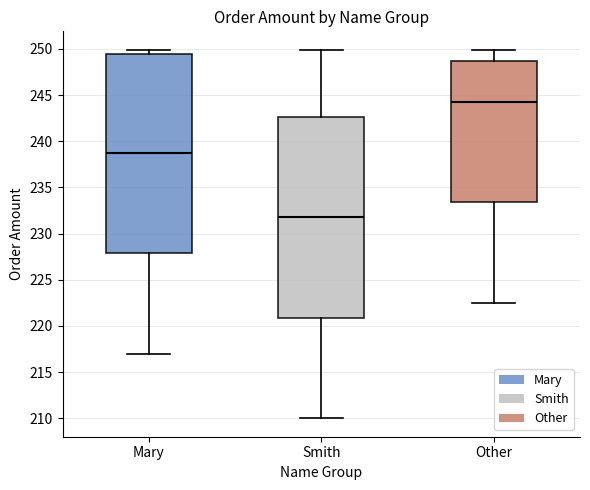

Reading left to right, transcribe this box plot: for each box, give where its median line is, the range the box spans, and where its two whiskers end, as read against the y-axis. The values are not printed on the chart, so give them approximately, as read against the axis.

Mary: median 239.0, box 228.0 to 249.5, whiskers 217.0 to 250.0
Smith: median 232.0, box 221.0 to 242.5, whiskers 210.0 to 250.0
Other: median 244.5, box 233.5 to 248.5, whiskers 222.5 to 250.0